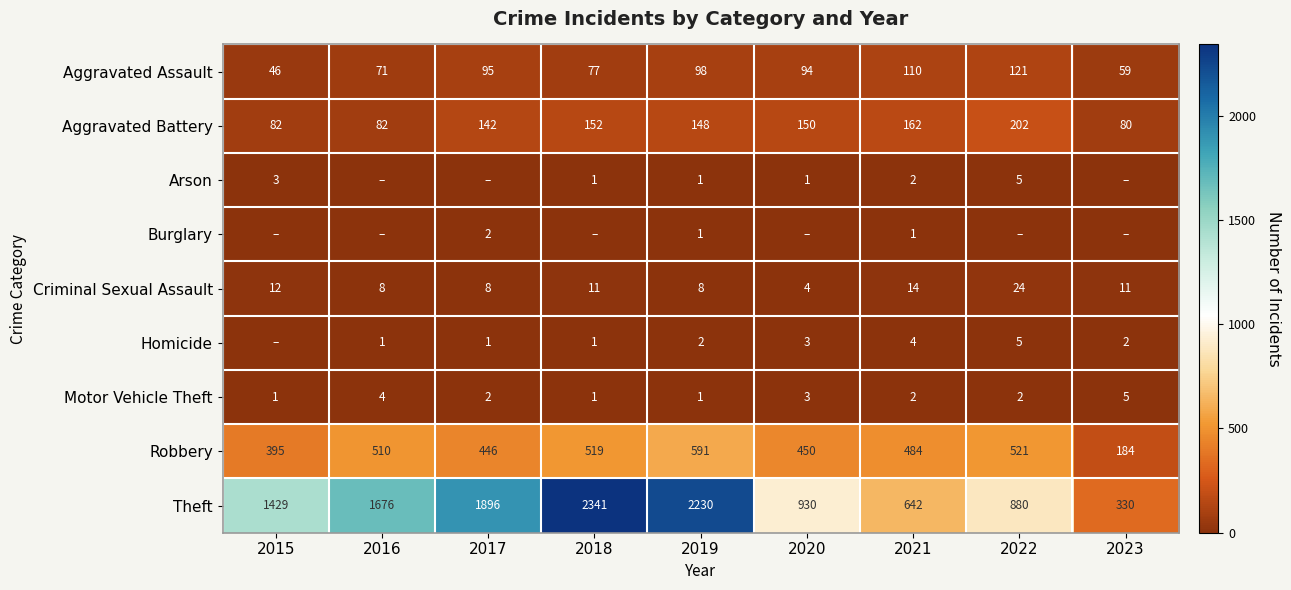

The Aggravated Battery series shows 150 at 2020. True or false?

True